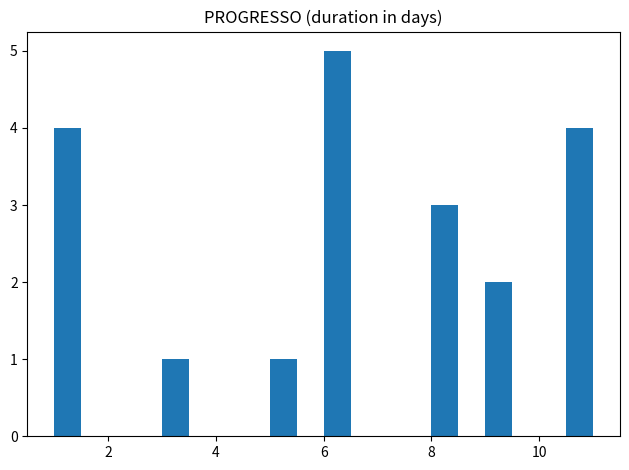

Around what value on the x-axis is the tallest bar? Give the approximate position of its centre, as read against the axis.

6.2